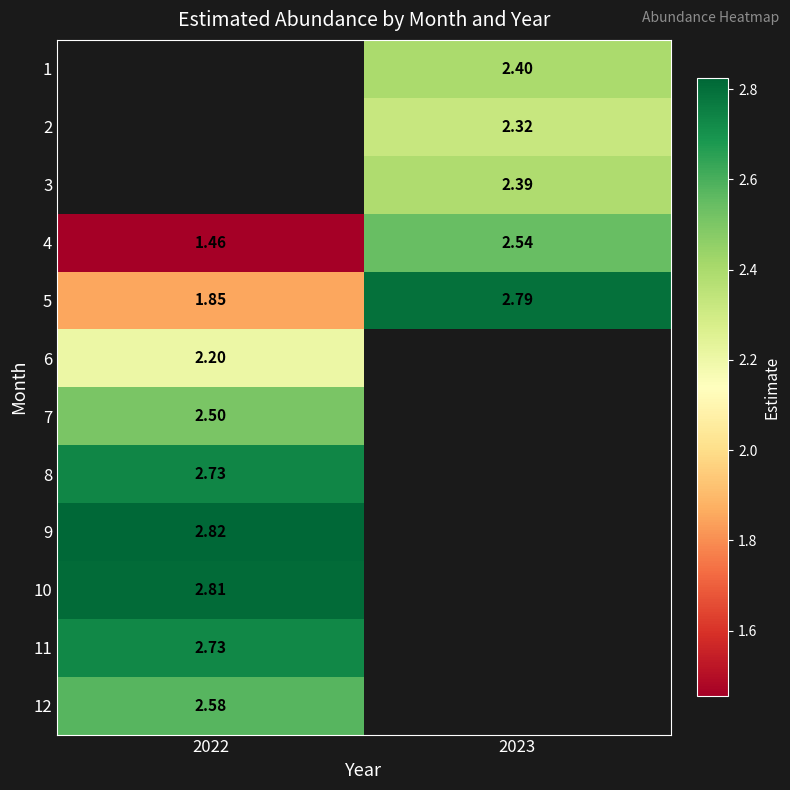

Between 2022 and 2023, which is larger?

2023